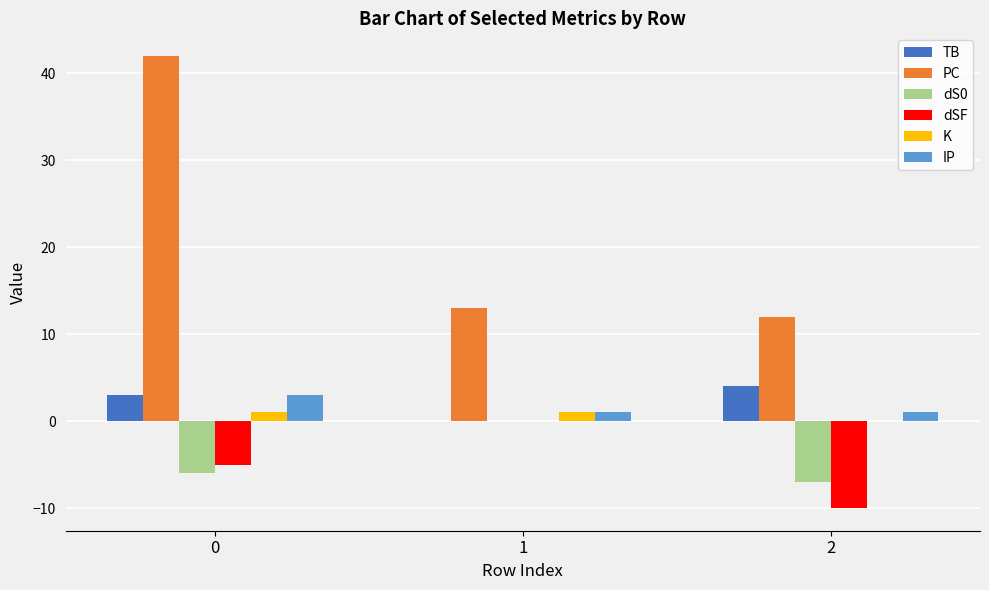

What is the greatest value displayed?

42